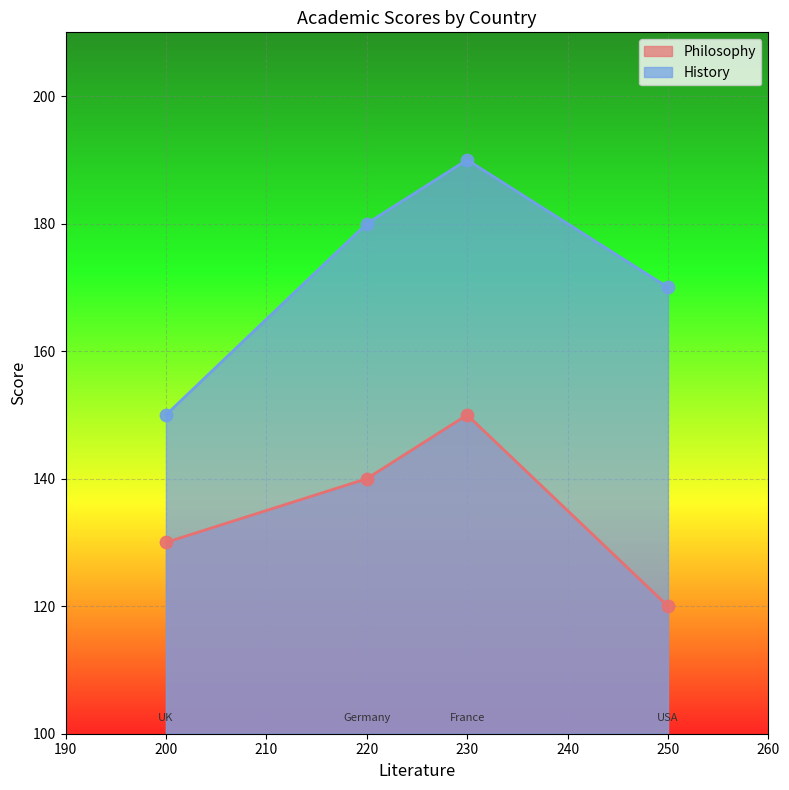

Which series reaches the maximum Y coordinate?

History